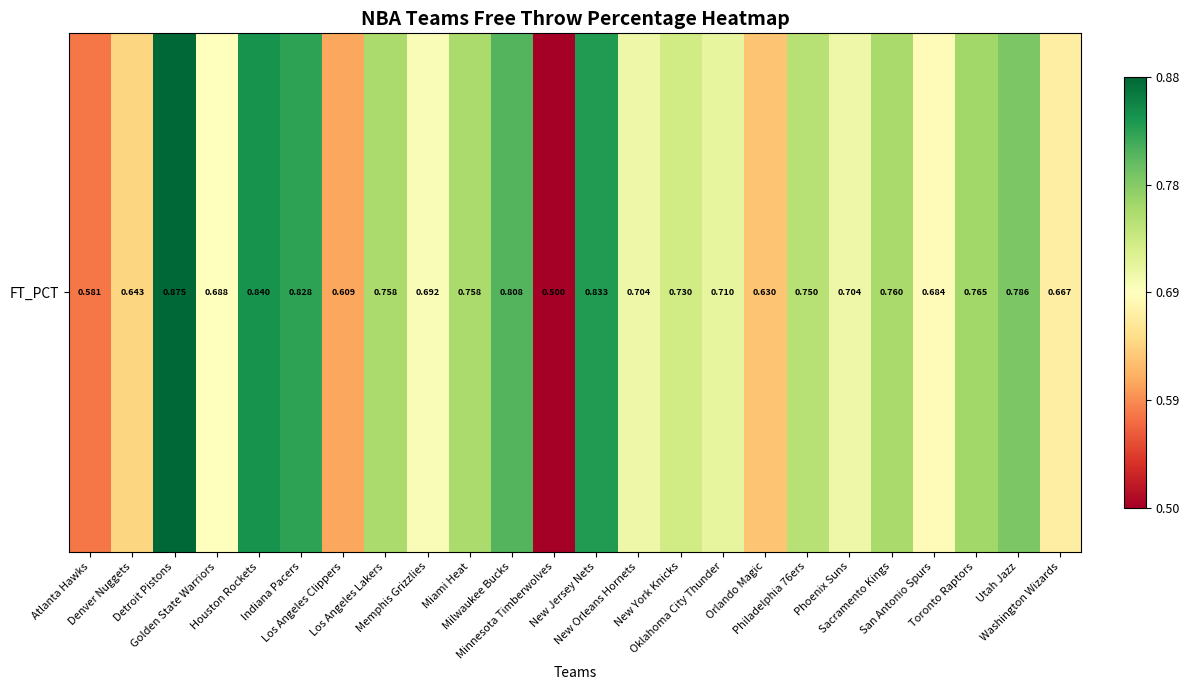

Rank the categories by value from highest to lowest.

Detroit Pistons, Houston Rockets, New Jersey Nets, Indiana Pacers, Milwaukee Bucks, Utah Jazz, Toronto Raptors, Sacramento Kings, Los Angeles Lakers, Miami Heat, Philadelphia 76ers, New York Knicks, Oklahoma City Thunder, New Orleans Hornets, Phoenix Suns, Memphis Grizzlies, Golden State Warriors, San Antonio Spurs, Washington Wizards, Denver Nuggets, Orlando Magic, Los Angeles Clippers, Atlanta Hawks, Minnesota Timberwolves